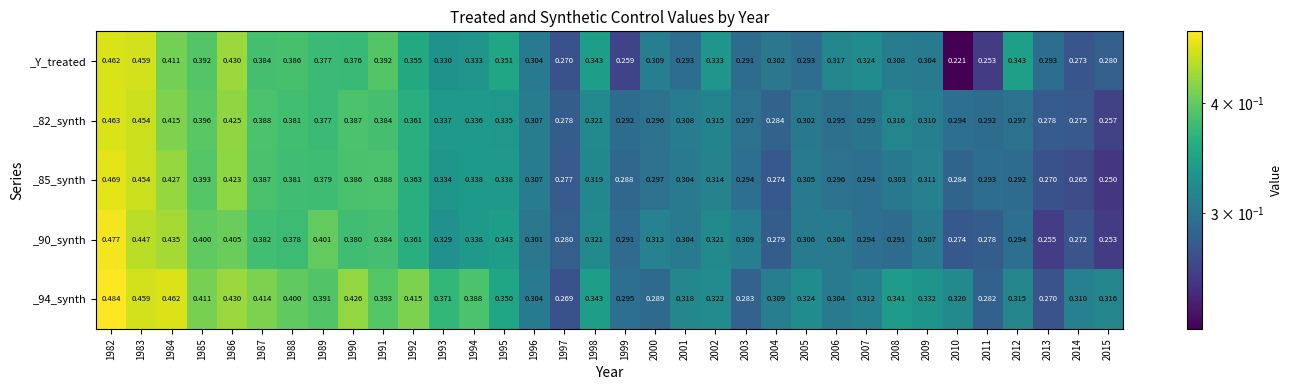

Which series changed the most between 1988 and 1999?

_Y_treated